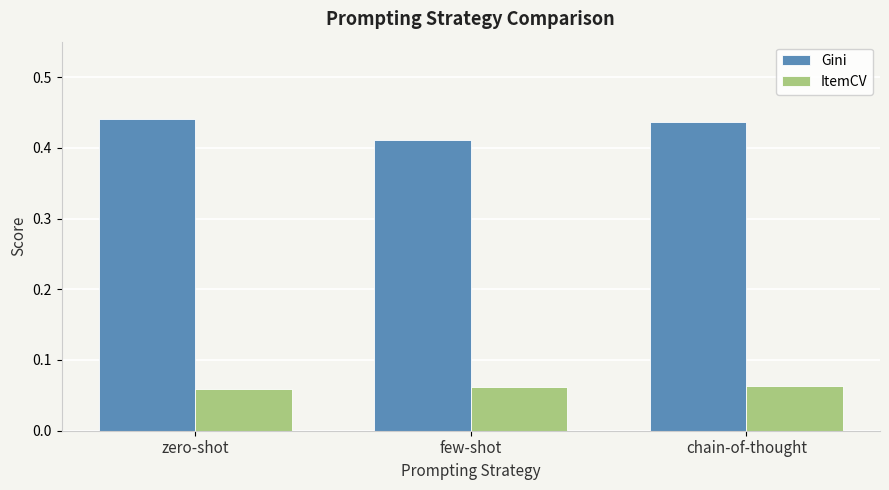

What is the difference between the highest and lowest values at few-shot?

0.3